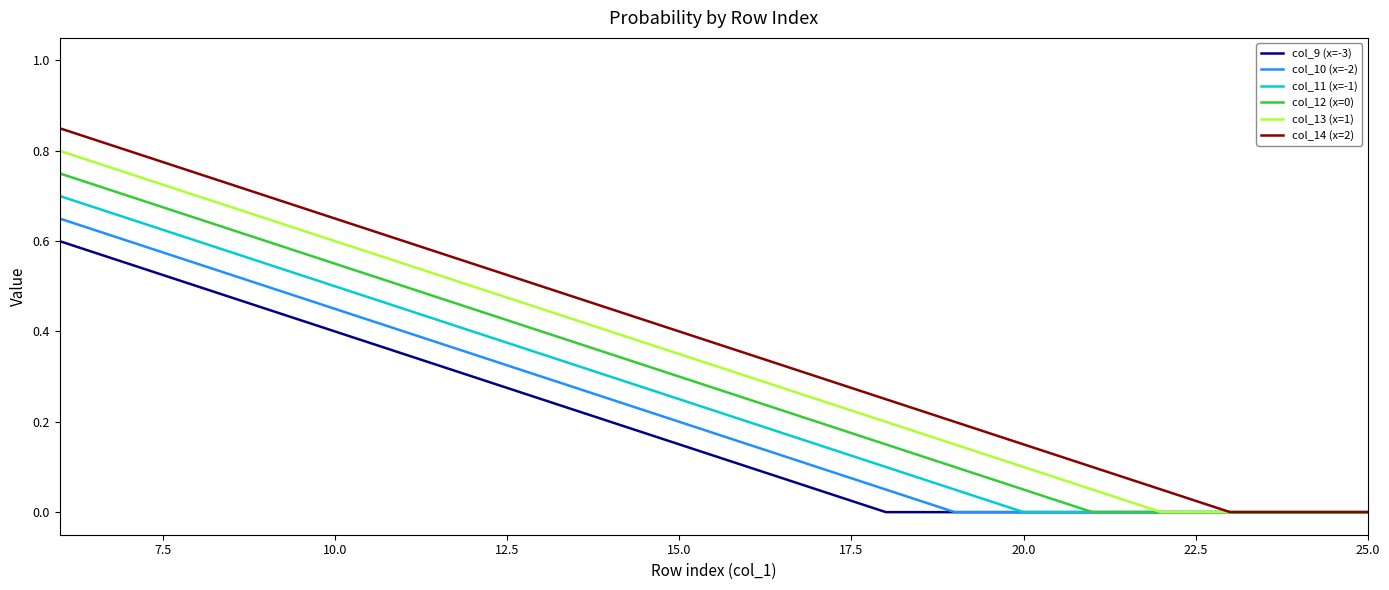

Rank the series by their maximum value, from lowest to highest.

col_9 (x=-3), col_10 (x=-2), col_11 (x=-1), col_12 (x=0), col_13 (x=1), col_14 (x=2)